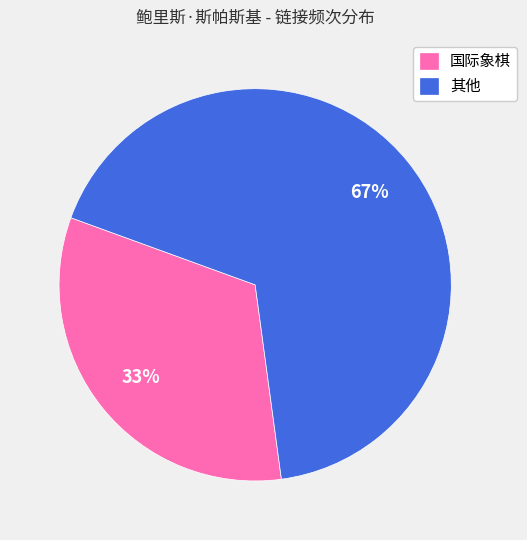

To the nearest percent, what percentage of the pie is 国际象棋?

33%